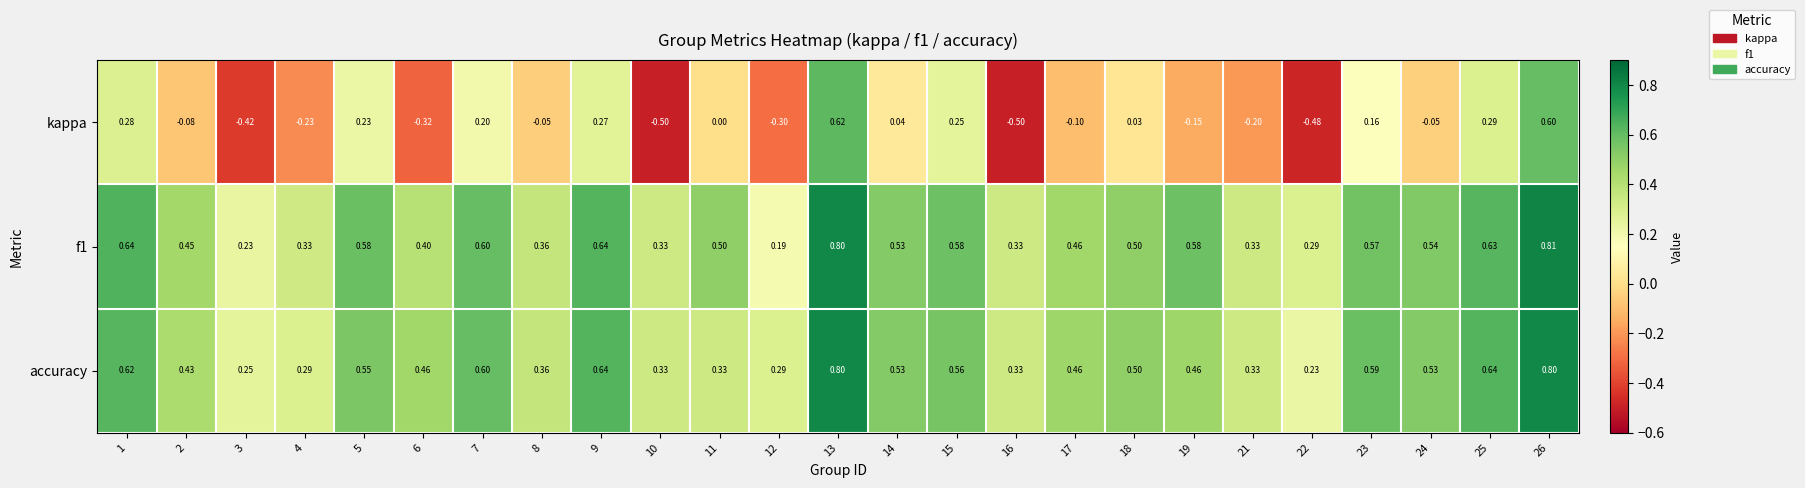

Which series has the largest range (max minus min)?

kappa